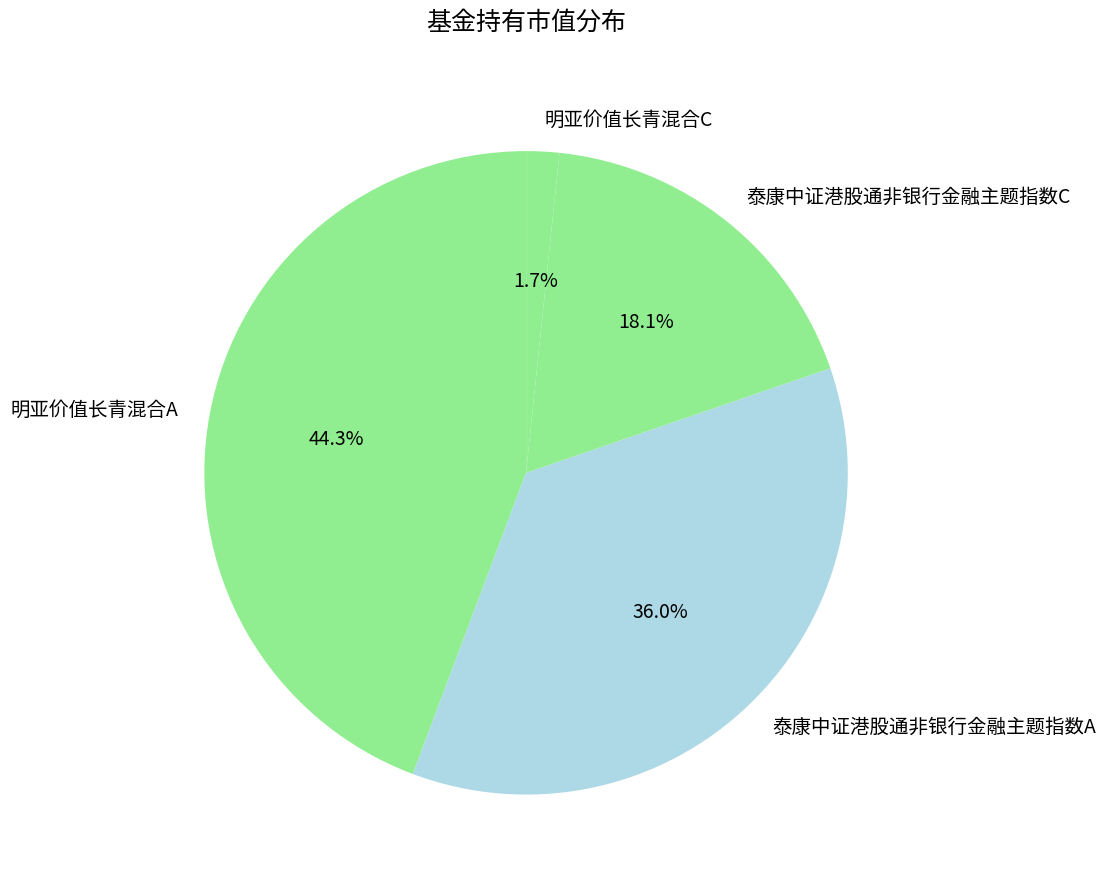

Which slice is the largest?

明亚价值长青混合A